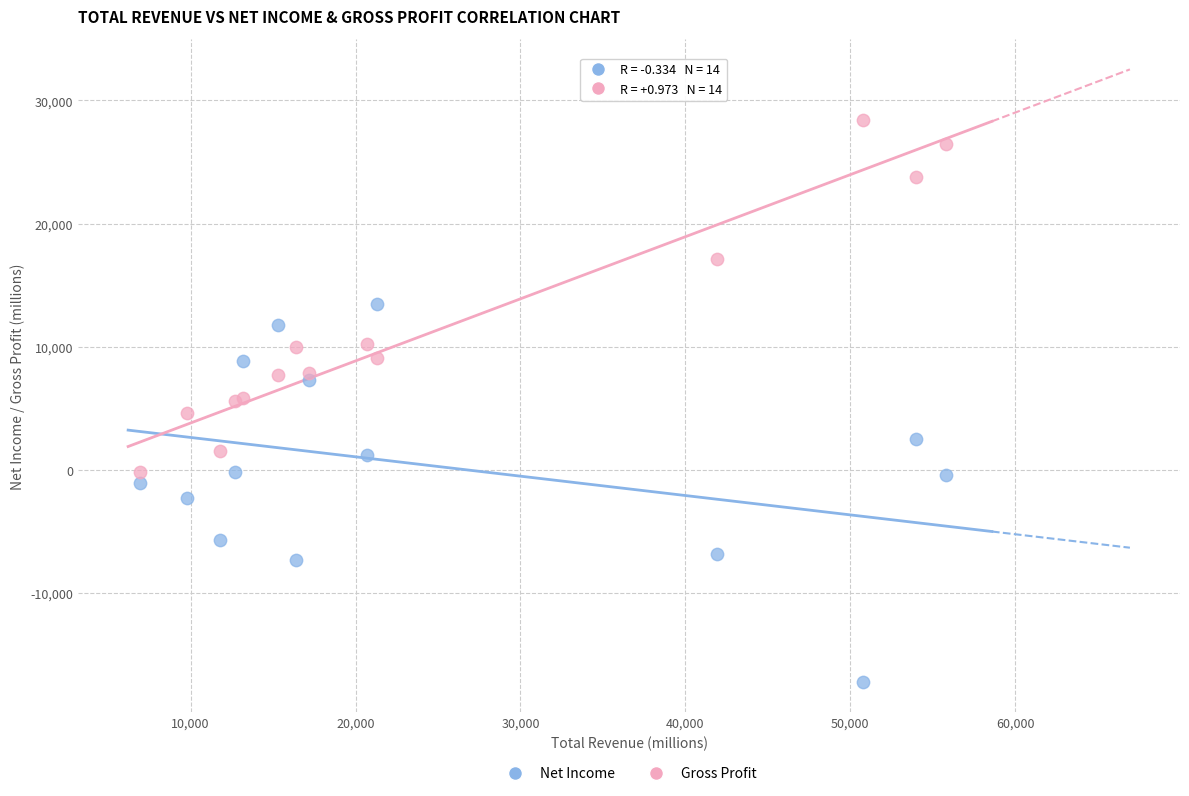

In the Gross Profit series, what Y value is closest to 14100?

17100